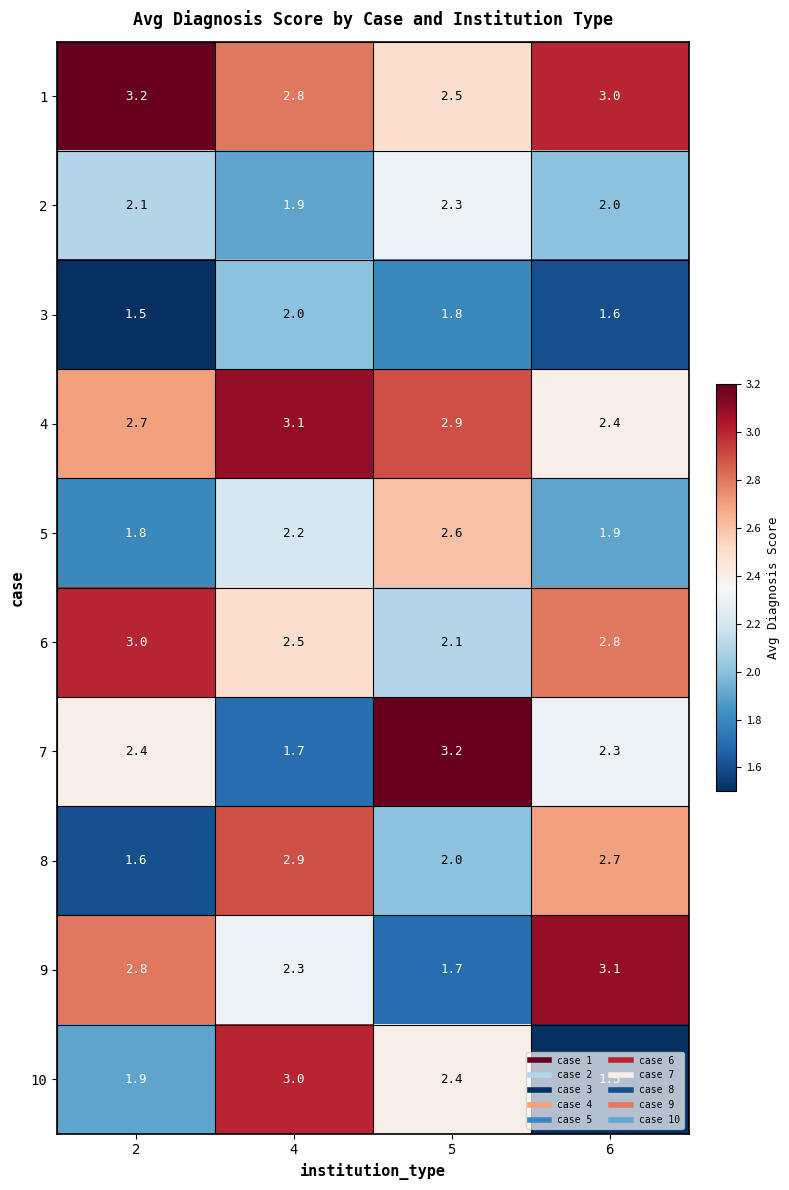

Where is 5 nearest to the value 2?

6